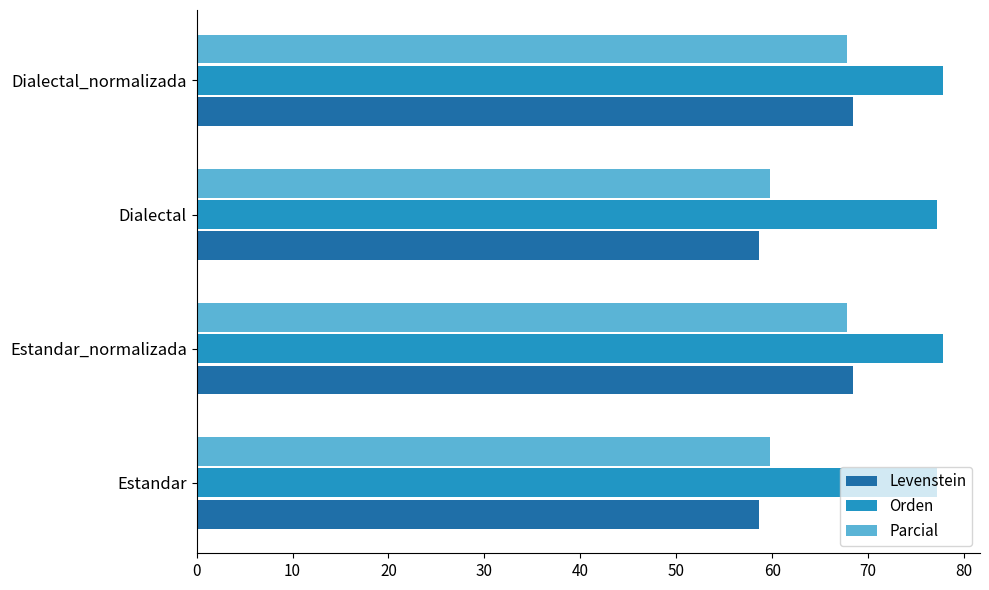

What is the sum of all Parcial values?

255.2